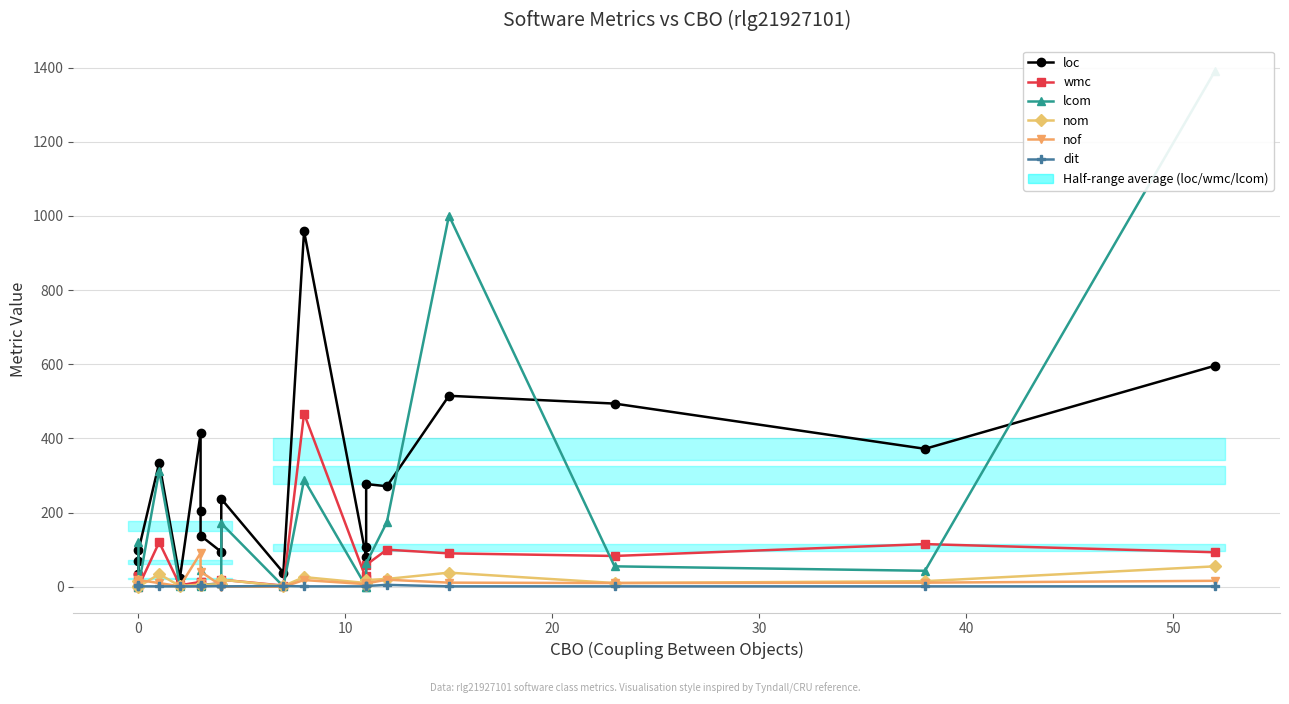

What is the sum of all loc values?

5355